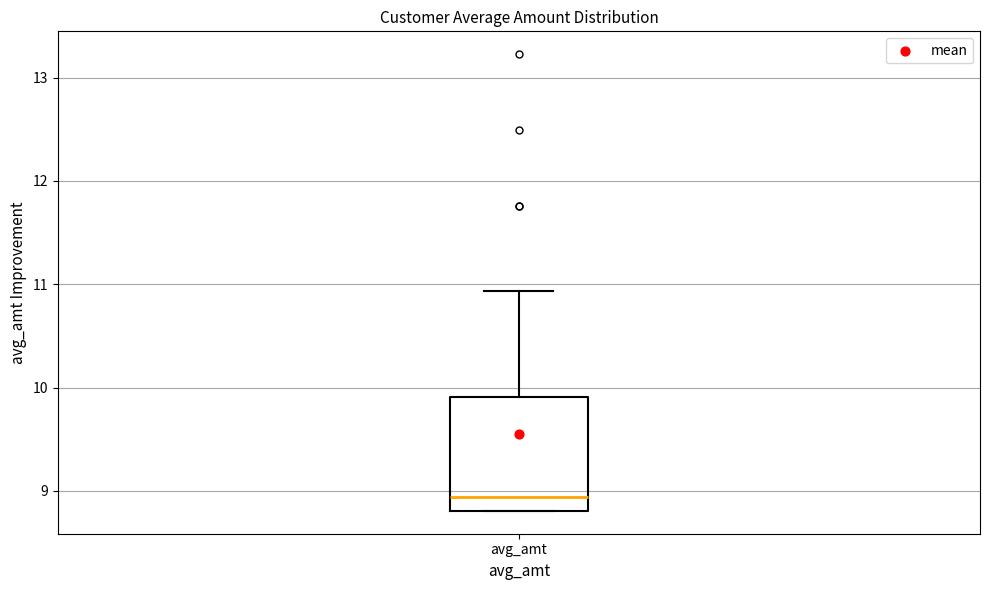

Read this box plot against the y-axis: the position of the median line, the range covered by the box, and the ends of both whiskers. The values are not printed on the chart, so give them approximately, as read against the axis.

median 8.9, box 8.8 to 9.9, whiskers 8.8 to 10.9